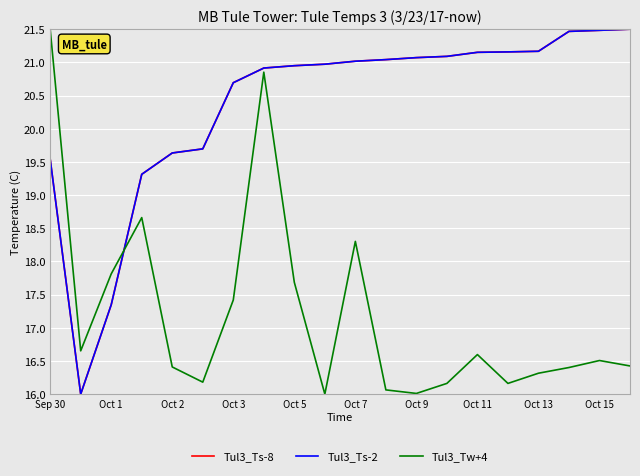

Reading left to right, list all the values displayed in this chart.

Tul3_Ts-8: 19.5	16.0	17.3	19.3	19.6	19.7	20.7	20.9	20.9	21.0	21.0	21.0	21.1	21.1	21.2	21.2	21.2	21.5	21.5	21.5
Tul3_Ts-2: 19.5	16.0	17.3	19.3	19.6	19.7	20.7	20.9	20.9	21.0	21.0	21.0	21.1	21.1	21.2	21.2	21.2	21.5	21.5	21.5
Tul3_Tw+4: 21.5	16.7	17.8	18.7	16.4	16.2	17.4	20.9	17.7	16.0	18.3	16.1	16.0	16.2	16.6	16.2	16.3	16.4	16.5	16.4